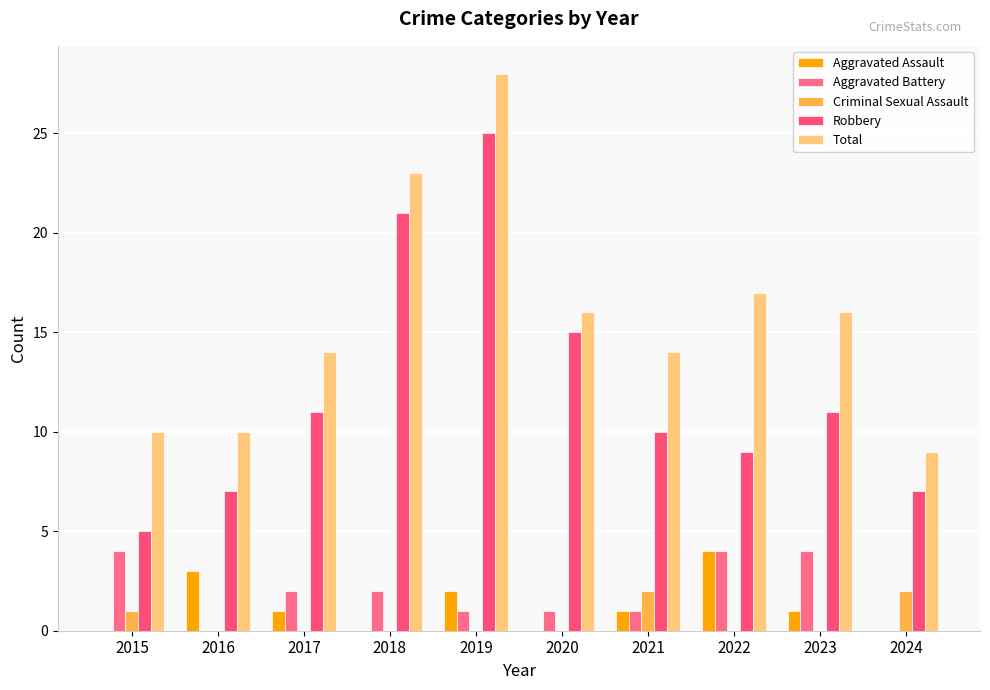

Reading left to right, list all the values displayed in this chart.

Aggravated Assault: 2015=0	2016=3	2017=1	2018=0	2019=2	2020=0	2021=1	2022=4	2023=1	2024=0
Aggravated Battery: 2015=4	2016=0	2017=2	2018=2	2019=1	2020=1	2021=1	2022=4	2023=4	2024=0
Criminal Sexual Assault: 2015=1	2016=0	2017=0	2018=0	2019=0	2020=0	2021=2	2022=0	2023=0	2024=2
Robbery: 2015=5	2016=7	2017=11	2018=21	2019=25	2020=15	2021=10	2022=9	2023=11	2024=7
Total: 2015=10	2016=10	2017=14	2018=23	2019=28	2020=16	2021=14	2022=17	2023=16	2024=9